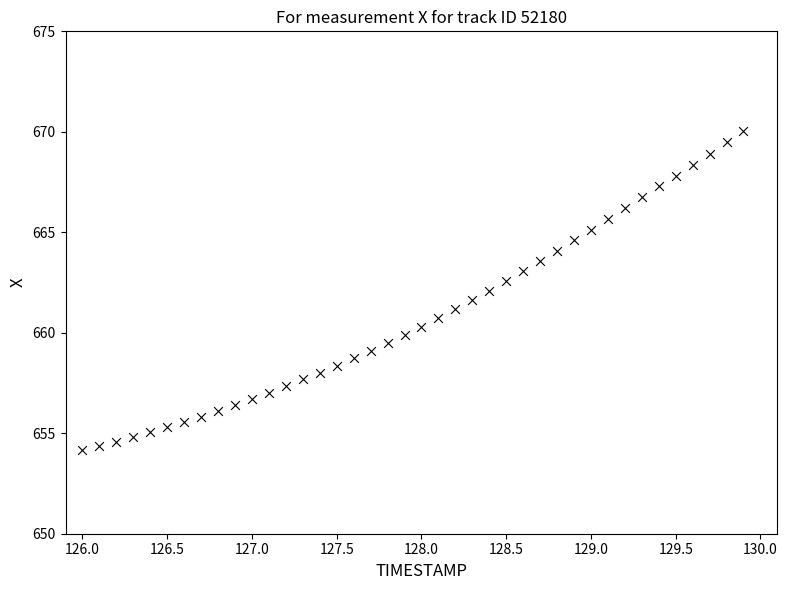

What is the range of X values (max minus min)?

3.9